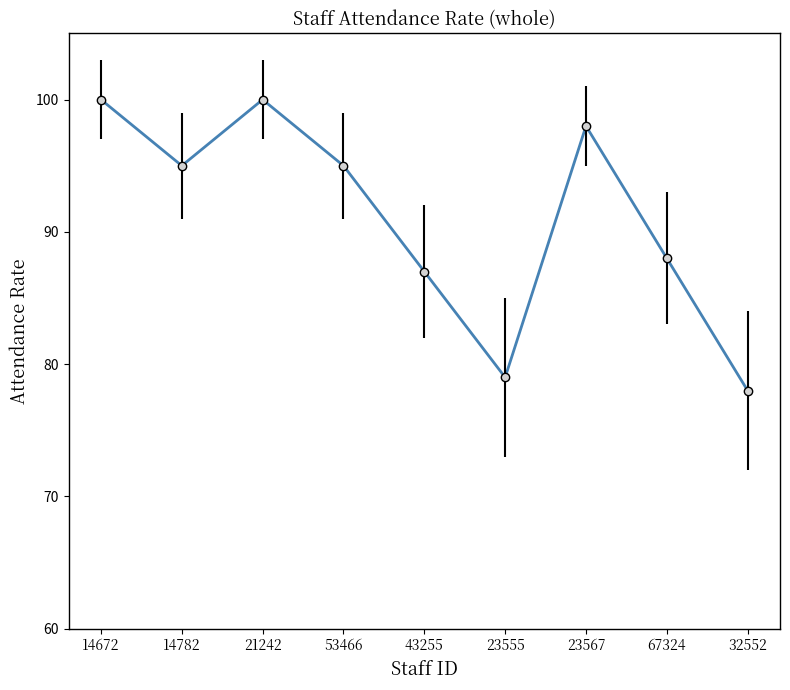

Read the value at 23555, to the nearest 5.

80